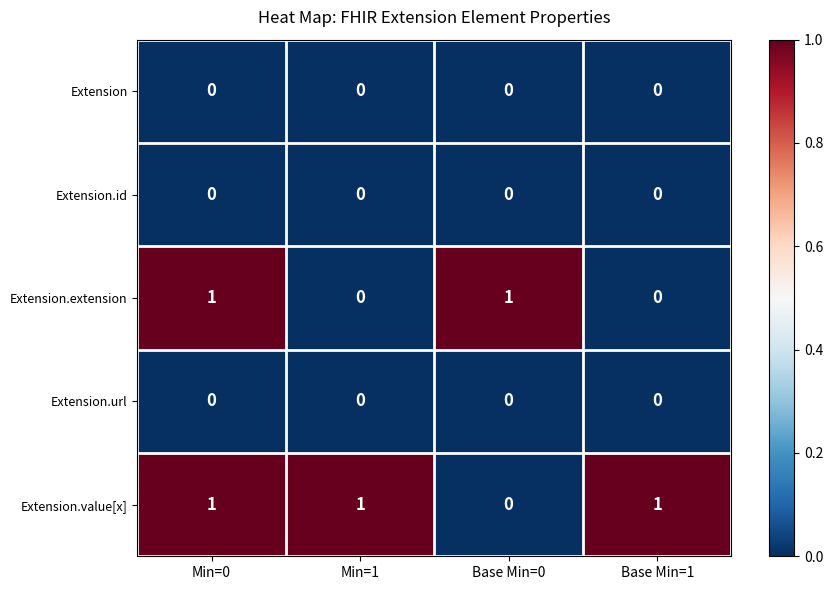

The value of Extension.extension at Min=1 is 0. True or false?

True